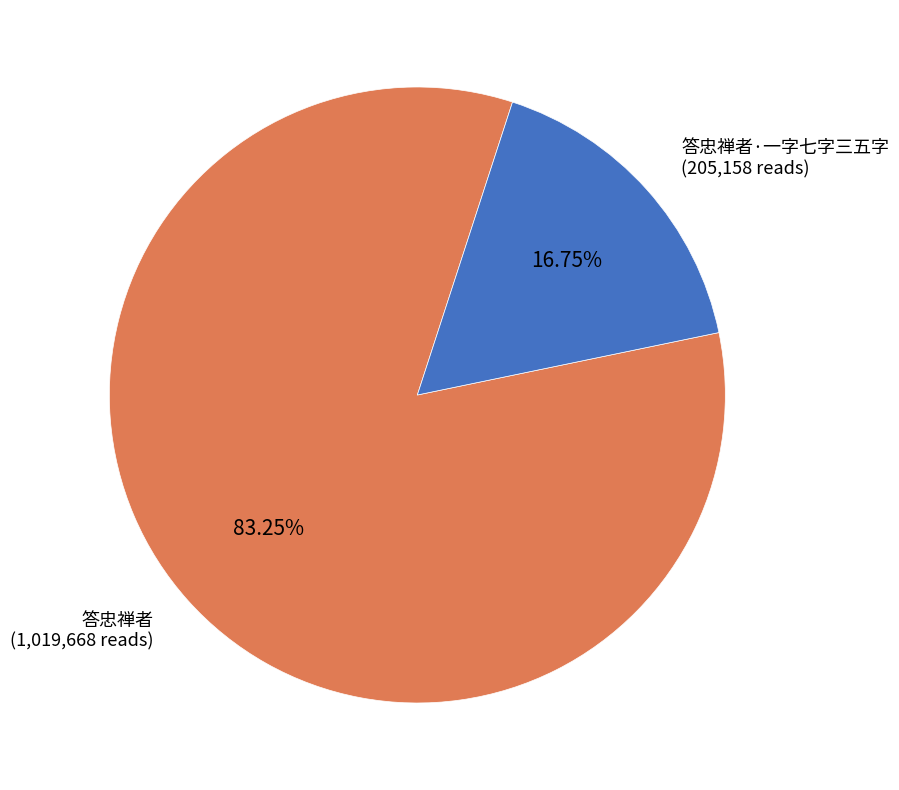

Which category has the smallest portion of the pie?

答忠禅者·一字七字三五字